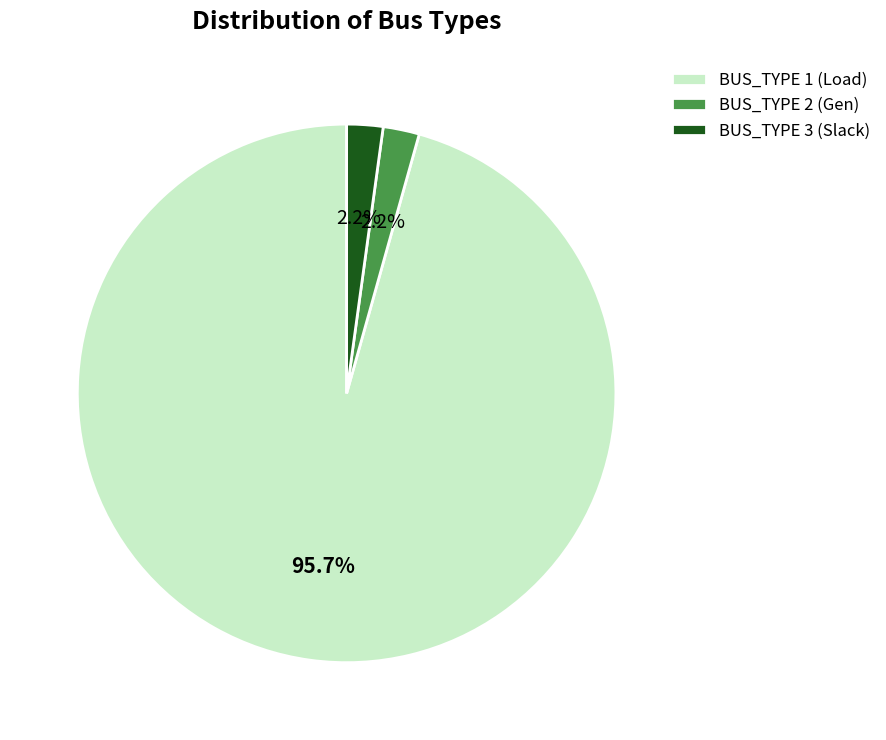

Approximately how many times larger is the value at BUS_TYPE 3 (Slack) compared to BUS_TYPE 2 (Gen)?

1.0